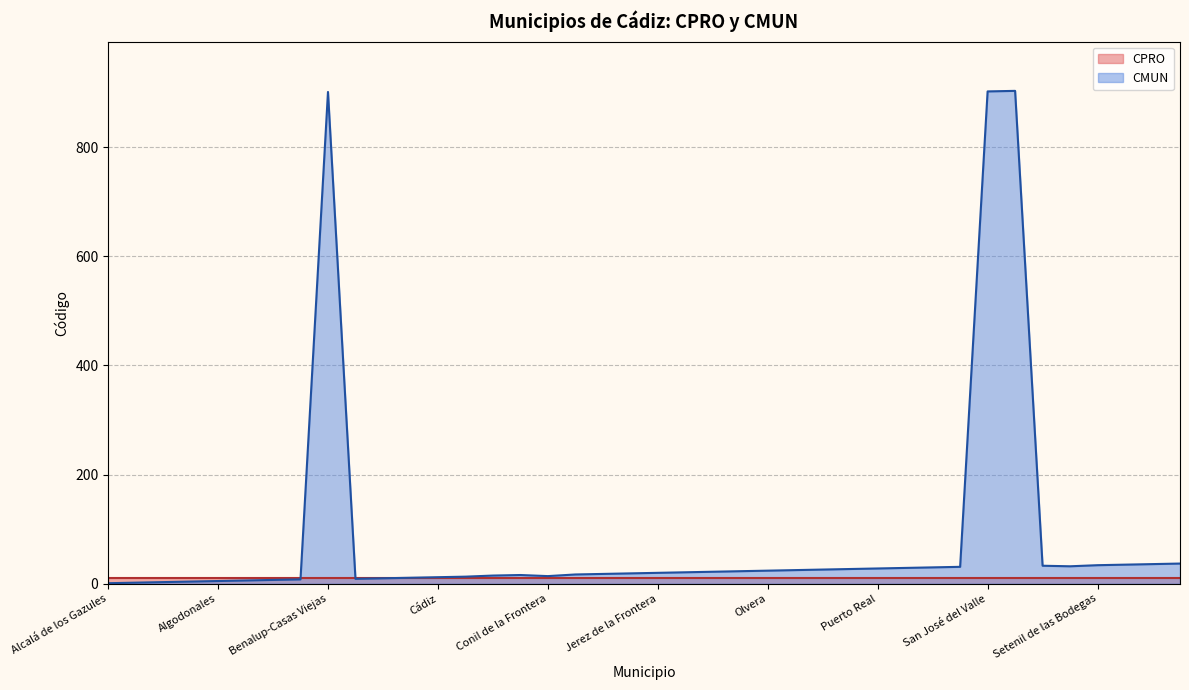

What is the change in value from Cádiz to Paterna de Rivera?

+13